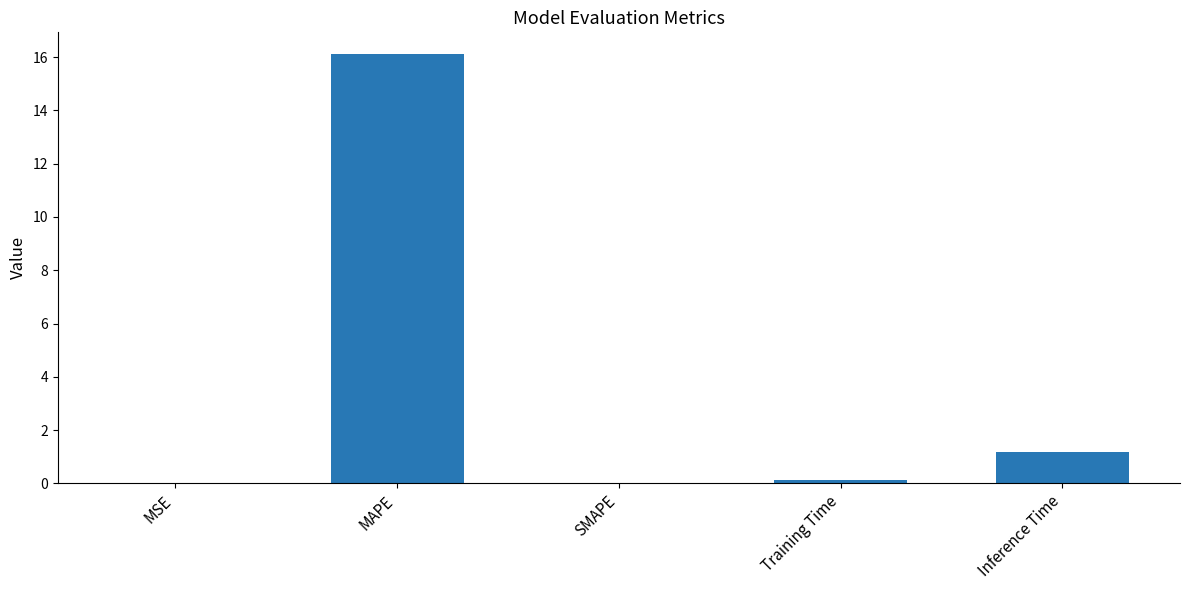

True or false: the data shows 0.0 at SMAPE.

True